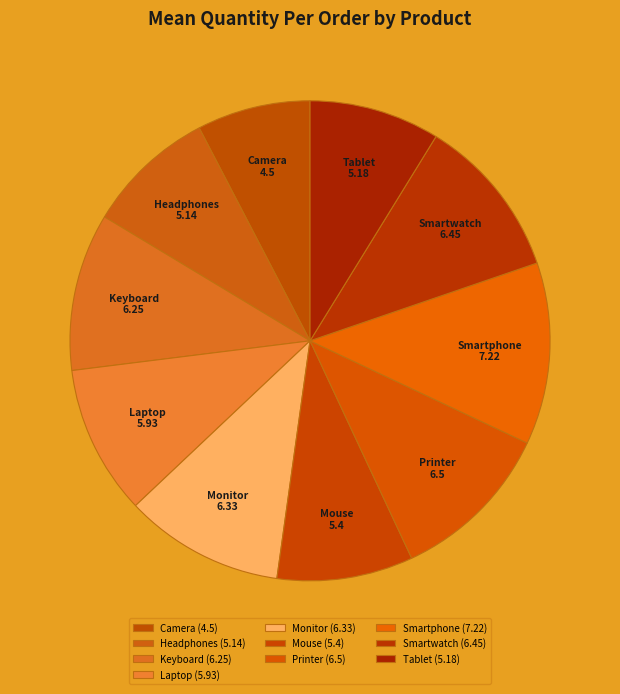

Do Keyboard and Laptop together represent more than half of the pie?

No